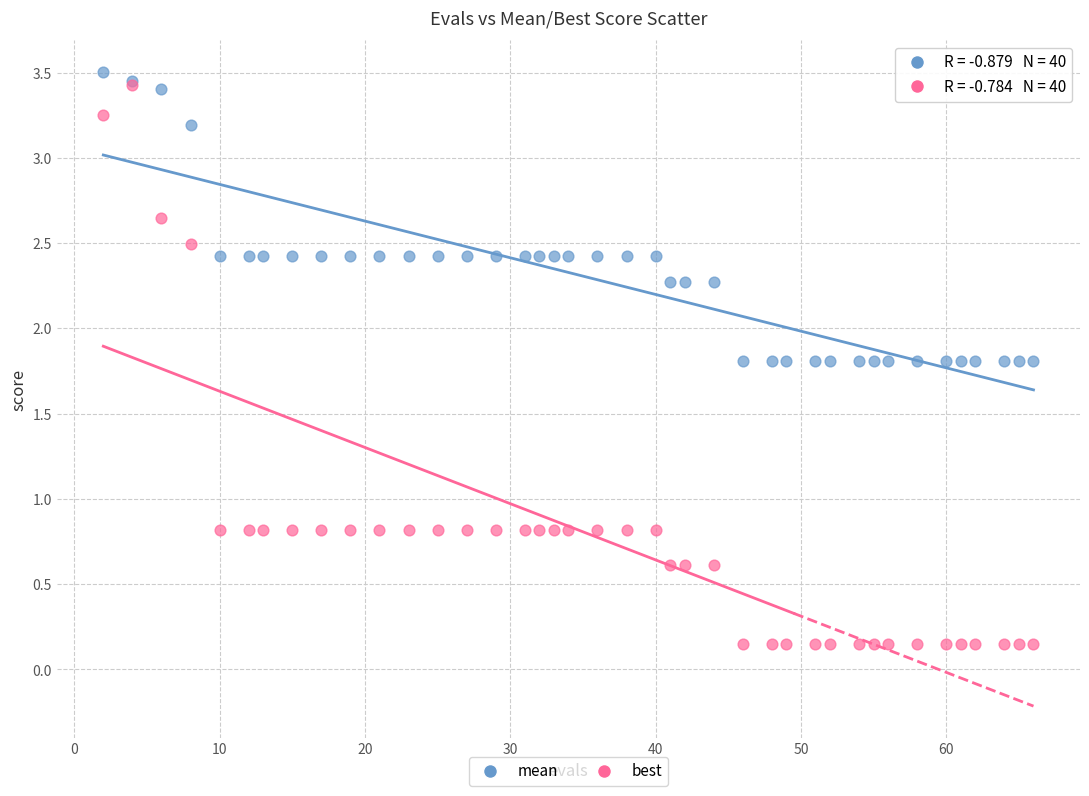

Which series contains the highest Y value?

mean